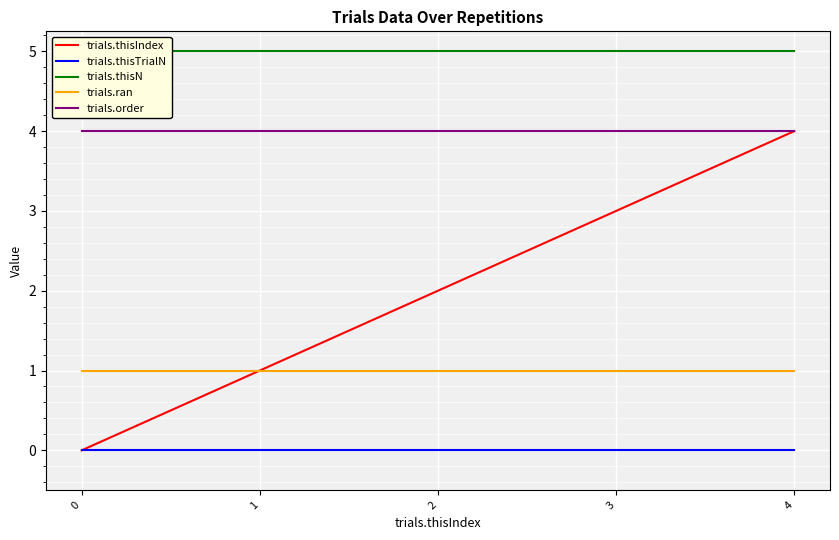

Reading left to right, transcribe all the data shown in this chart.

trials.thisIndex: 0=0	1=1	2=2	3=3	4=4
trials.thisTrialN: 0=0	1=0	2=0	3=0	4=0
trials.thisN: 0=5	1=5	2=5	3=5	4=5
trials.ran: 0=1	1=1	2=1	3=1	4=1
trials.order: 0=4	1=4	2=4	3=4	4=4